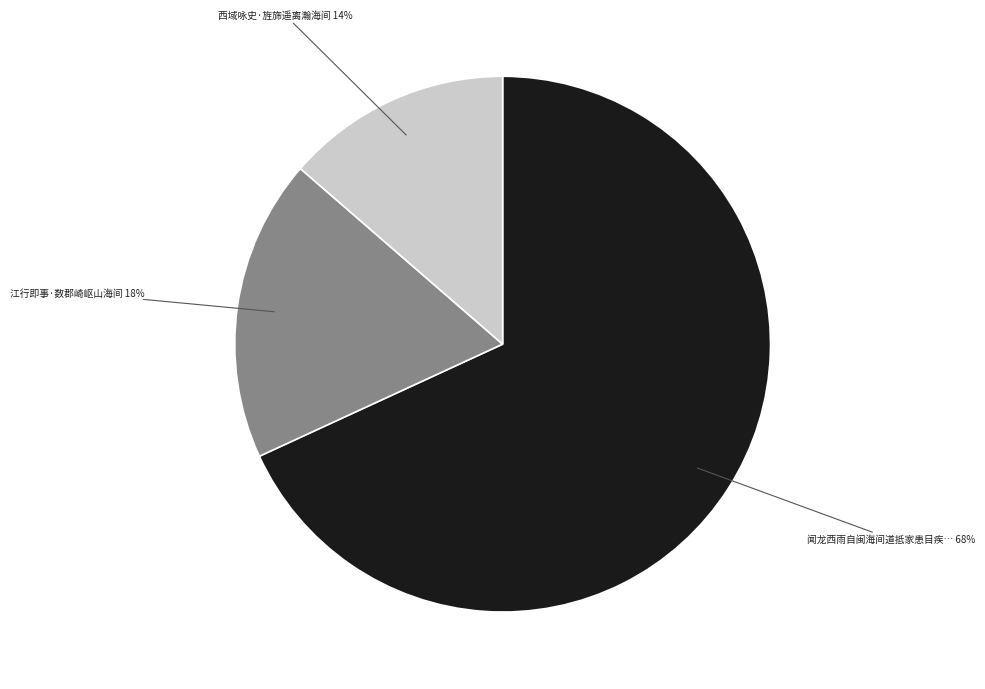

Is there a majority slice in this chart?

Yes